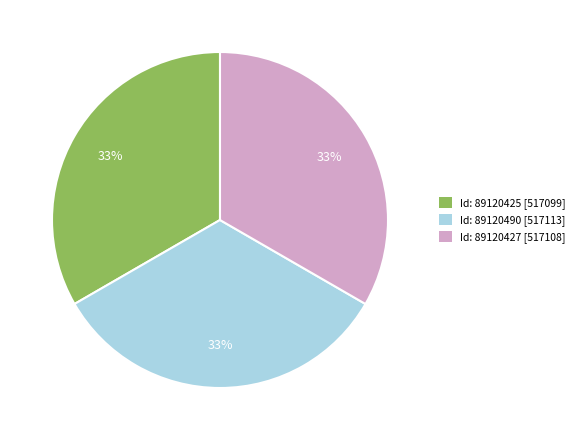

To the nearest percent, what percentage of the pie is Id: 89120425 [517099]?

33%